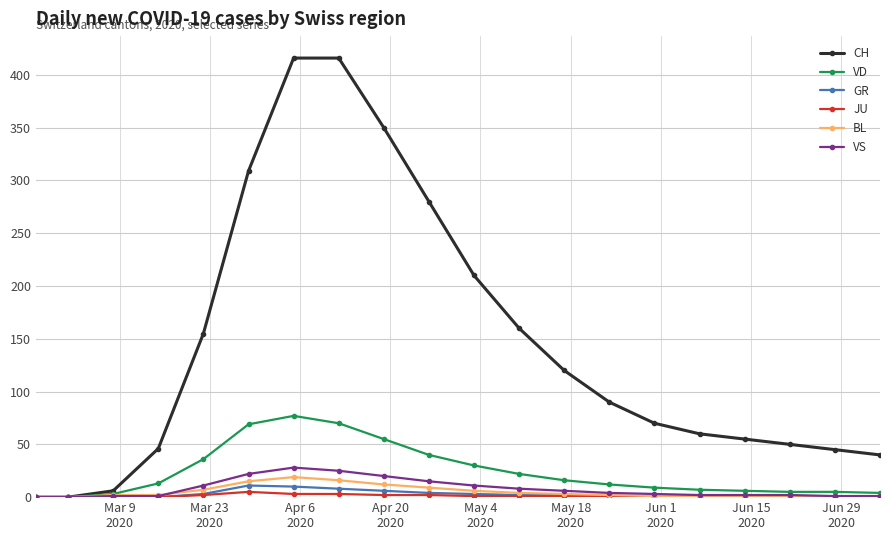

What is the maximum value for BL?

19